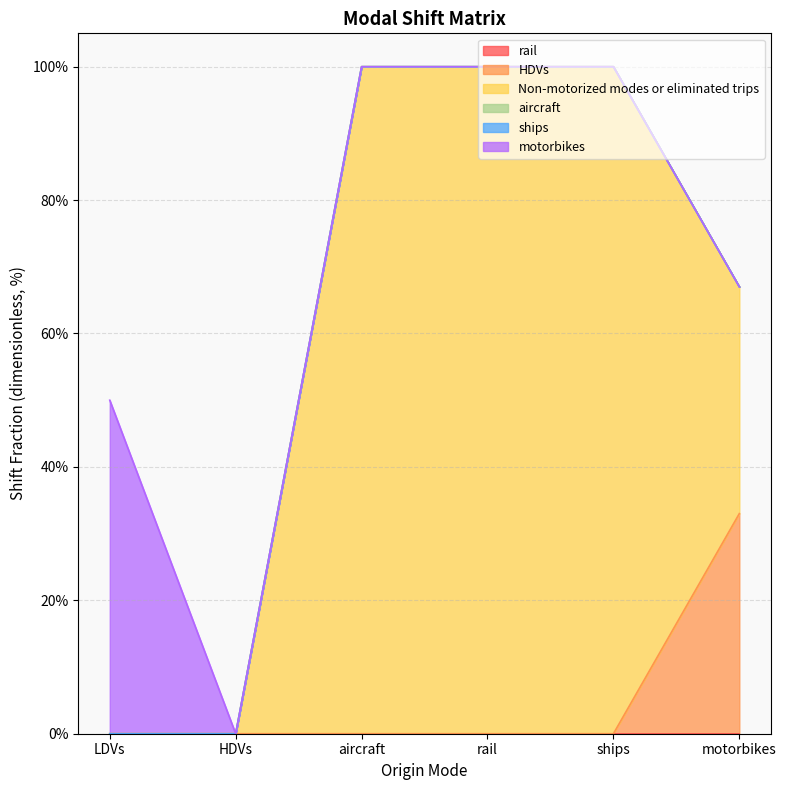

What is the difference between the highest and lowest values at ships?

1.0